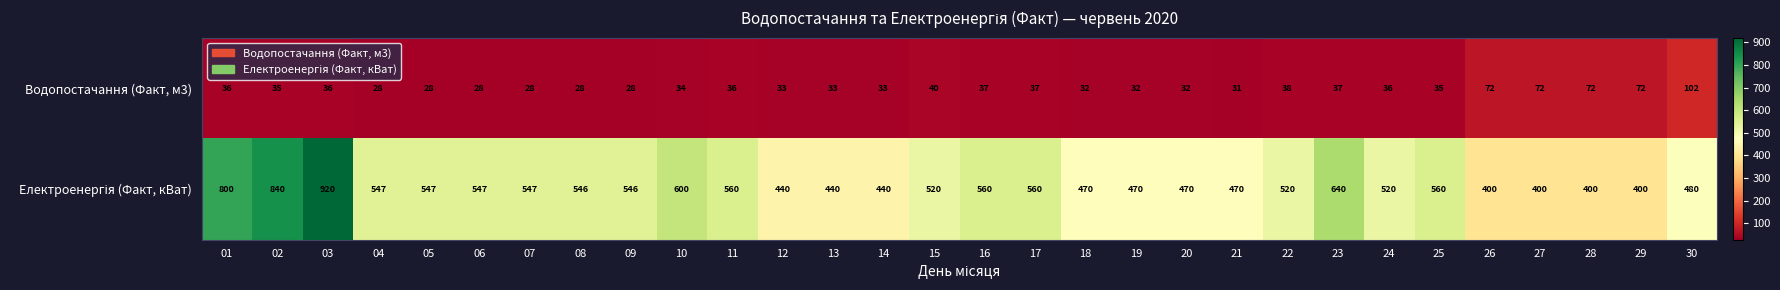

What is the maximum value shown in the chart?

920